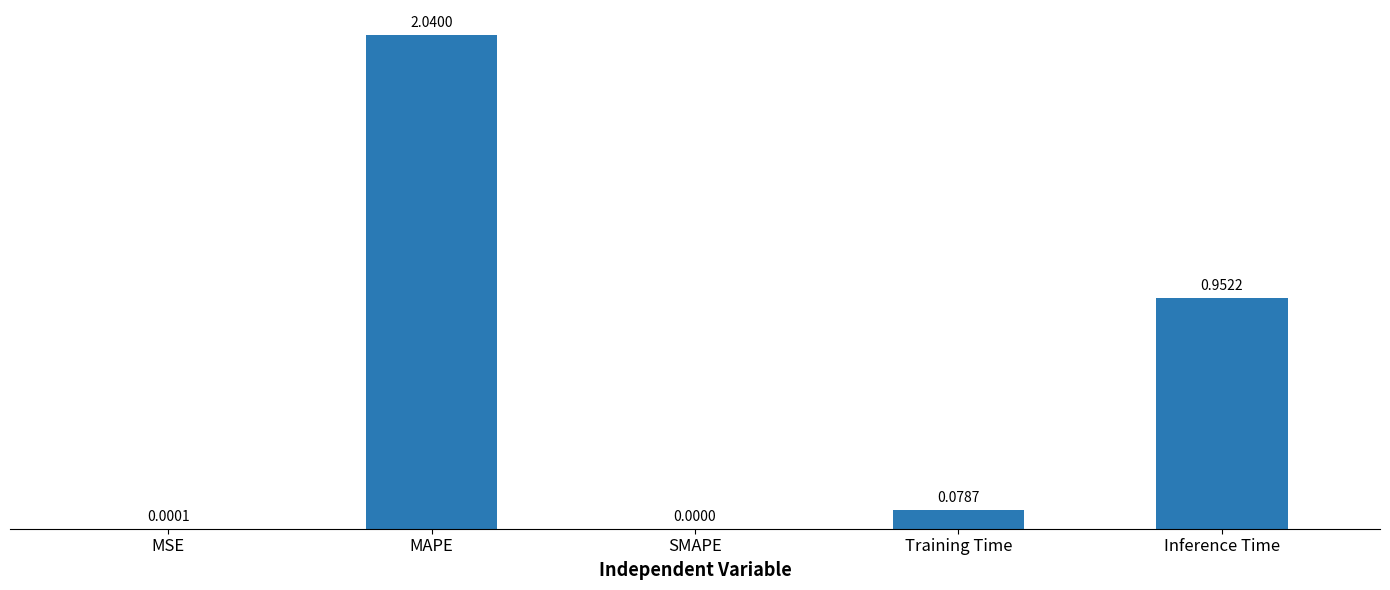

The value at MSE is 0.0. True or false?

True